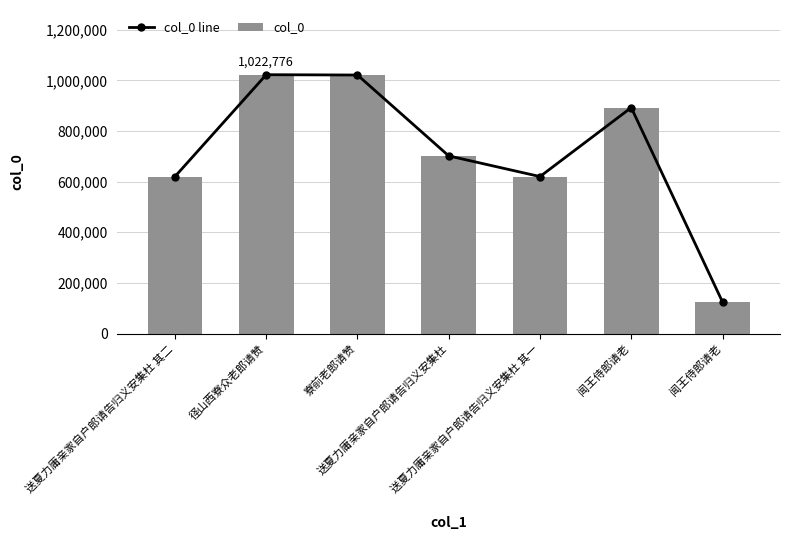

How many data points does each series have?

7